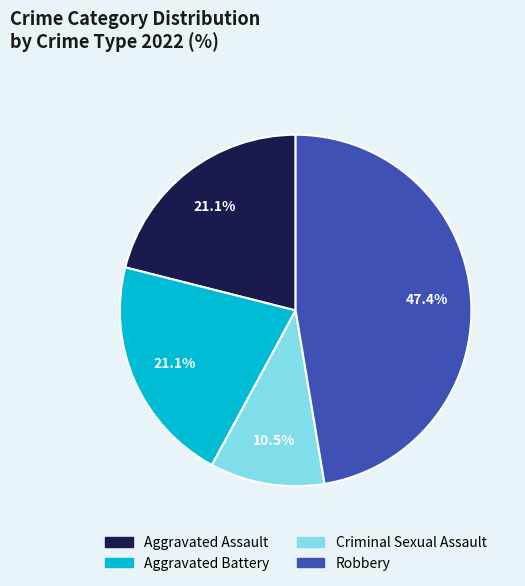

Do Robbery and Aggravated Assault together represent more than half of the pie?

Yes